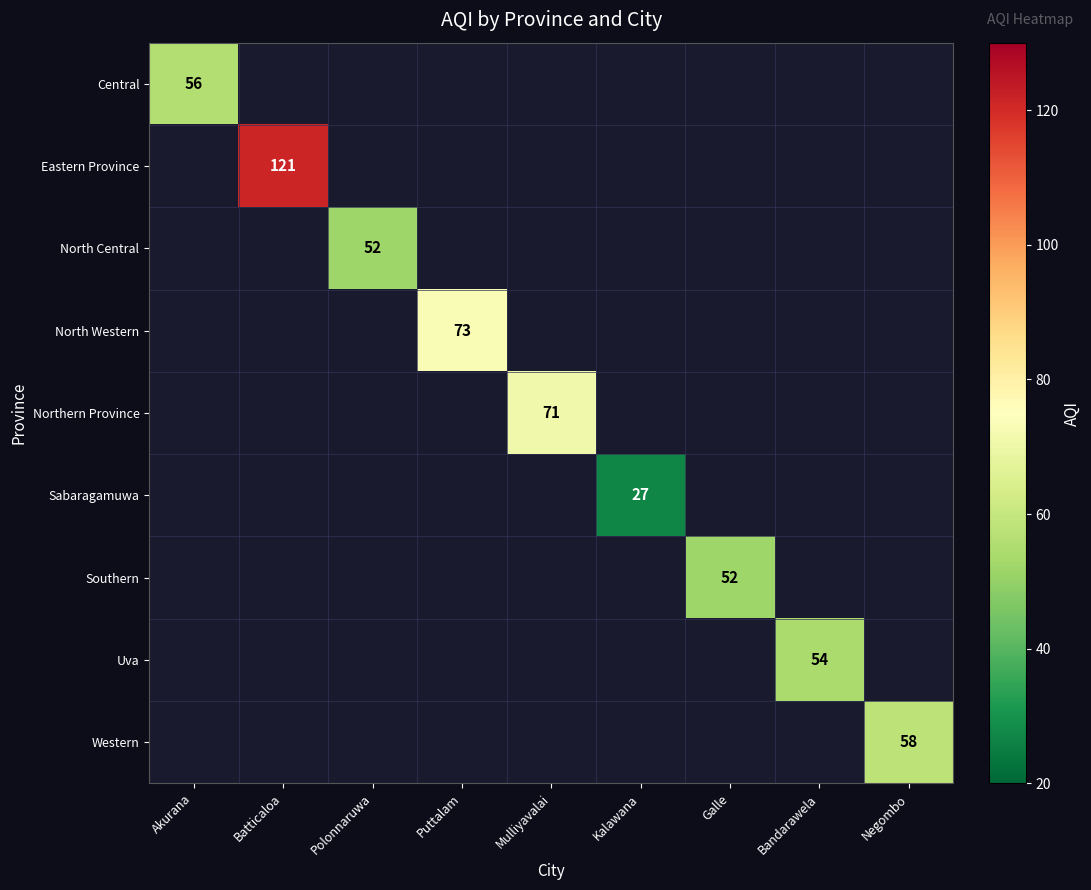

Between Kalawana and Bandarawela, which is larger?

Bandarawela